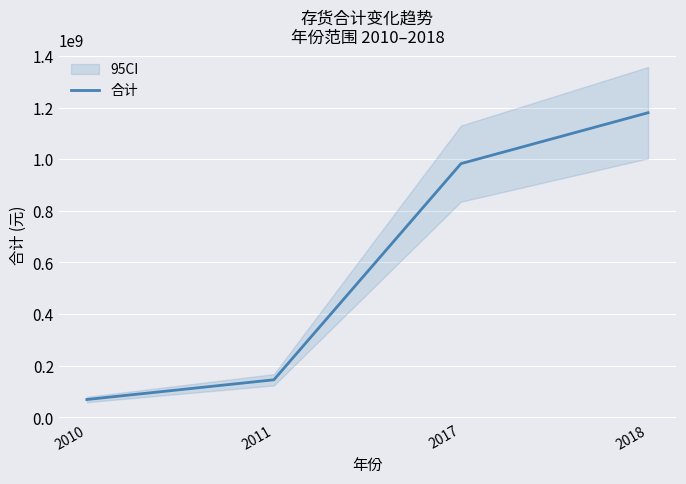

Is it true that the value at 2011 is 145953013.3?

True